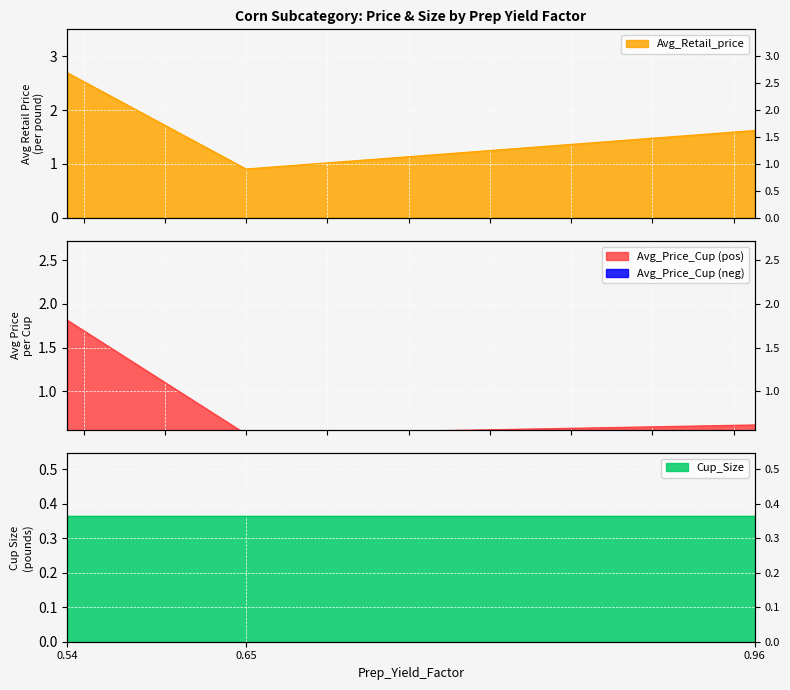

What is the greatest value displayed?

2.7